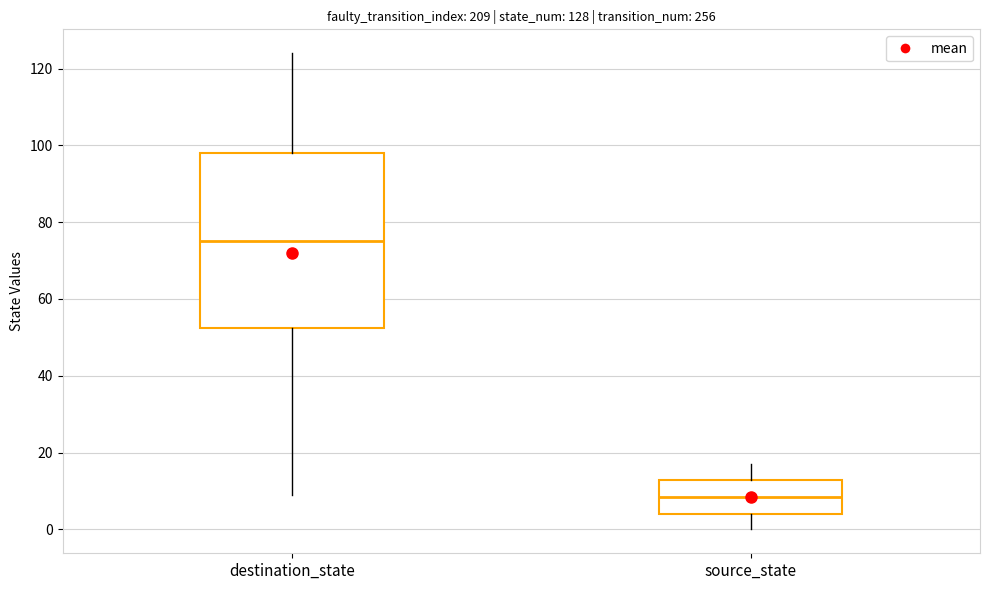

Which box is the tallest, from its lower edge to its upper edge?

destination_state